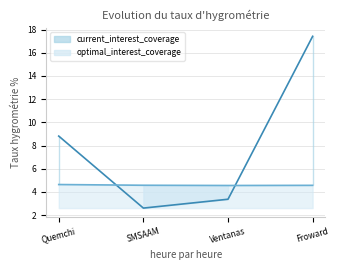

Read the optimal_interest_coverage value at Quemchi.

4.6